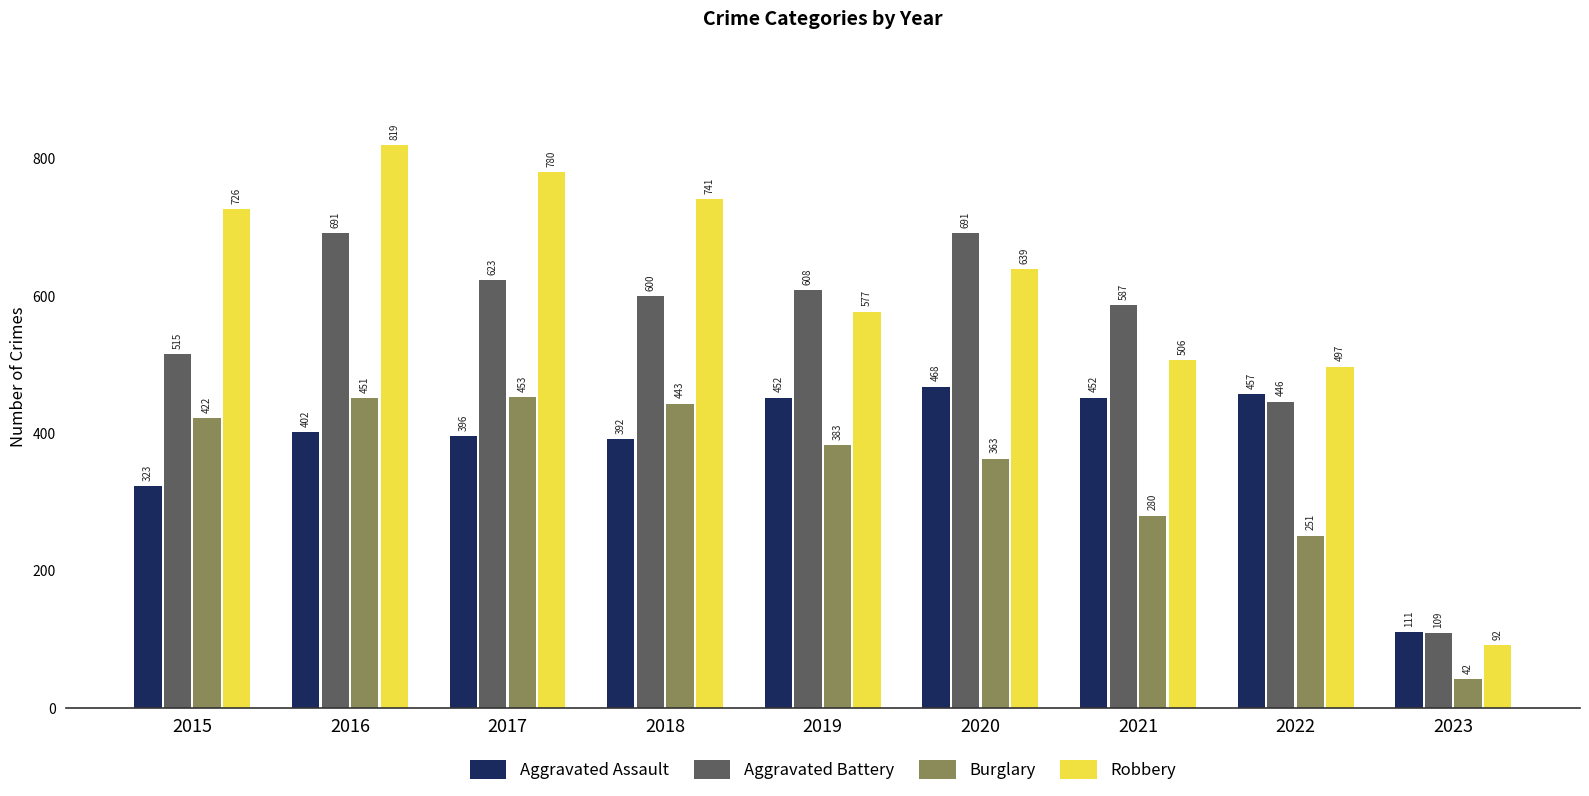

Between 2017 and 2022, which series saw the biggest shift?

Robbery